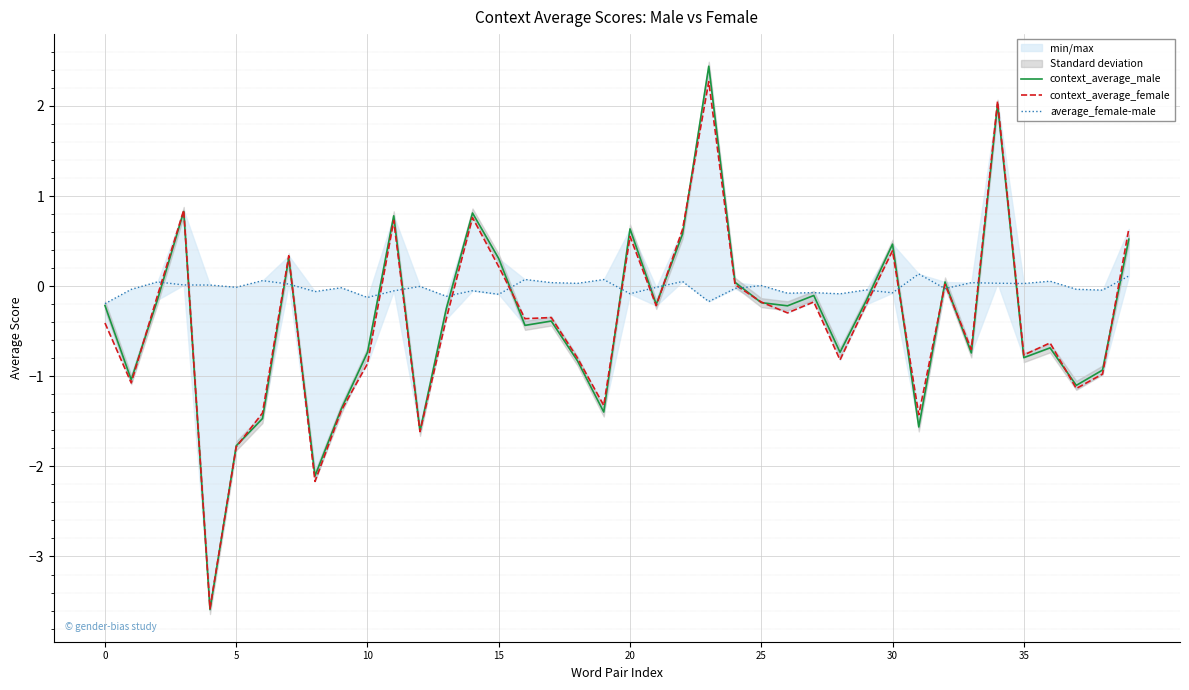

After their last crossing, which series has the higher values: context_average_male or context_average_female?

context_average_female